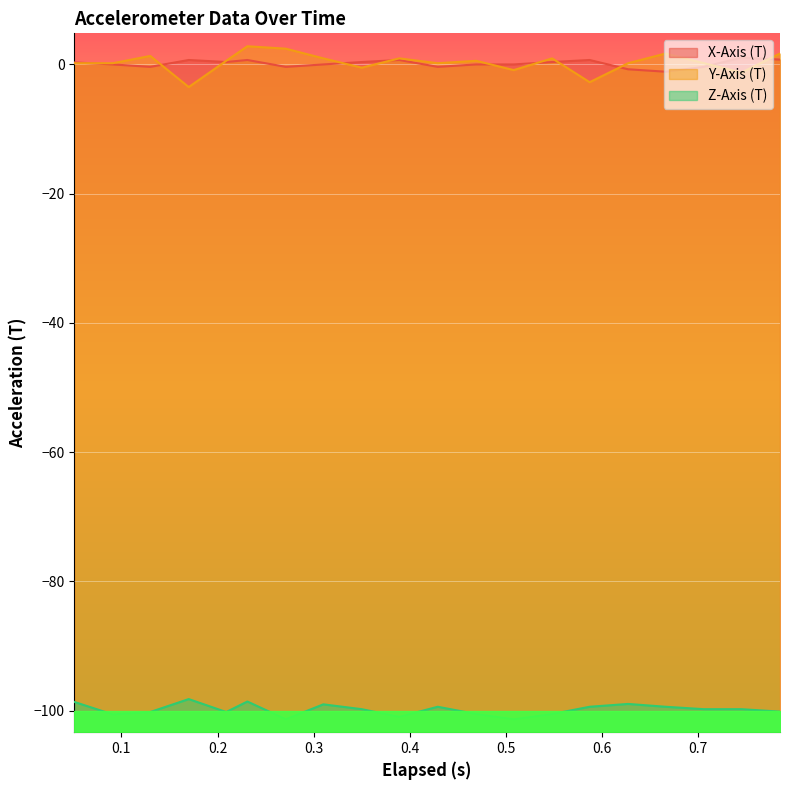

What are all the series names shown in the legend?

X-Axis (T), Y-Axis (T), Z-Axis (T)